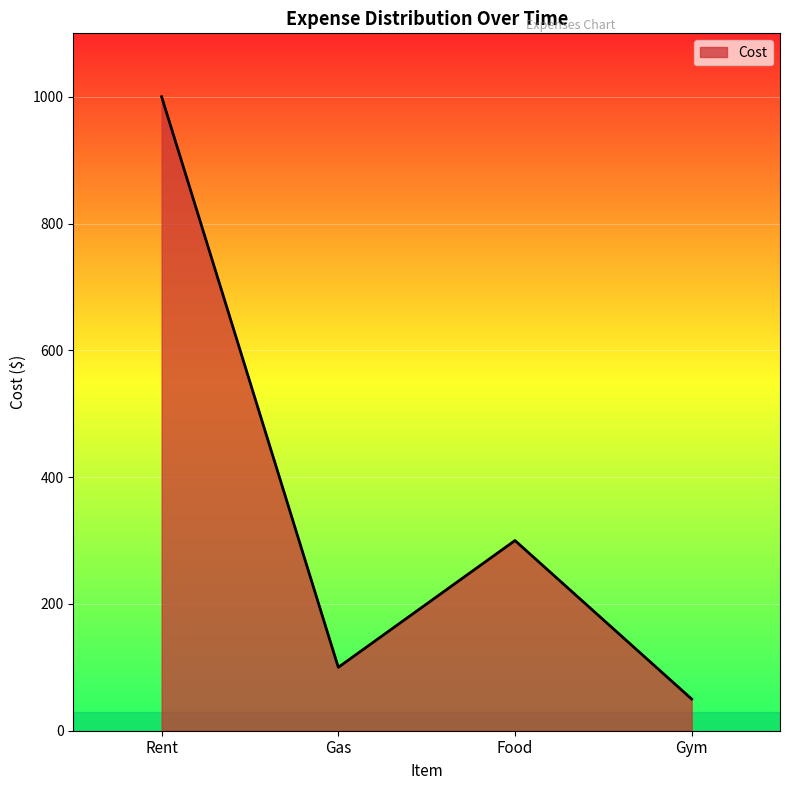

At which category does the chart reach its peak across all series?

Rent